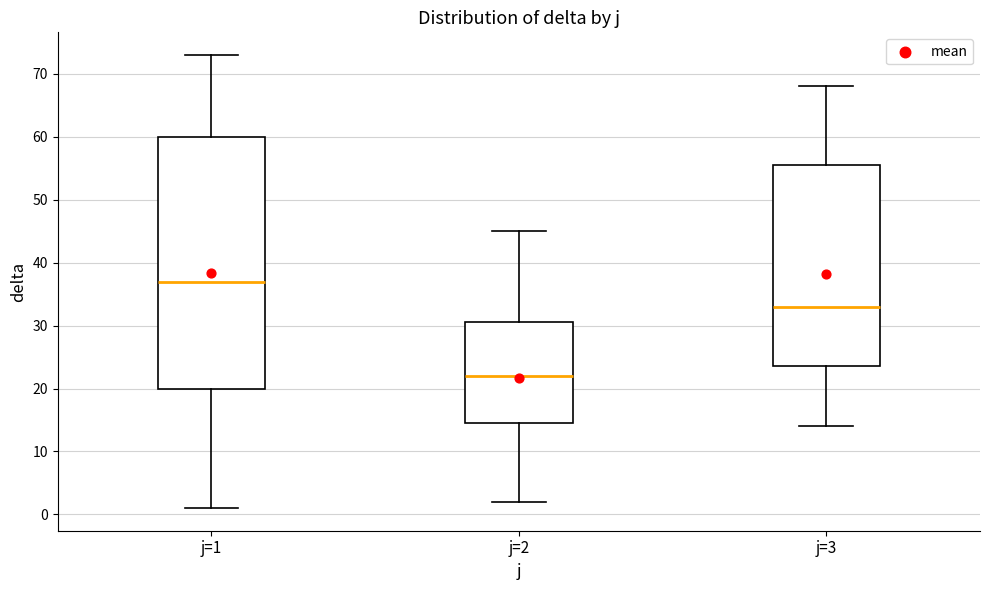

Which box has the lowest median line?

j=2